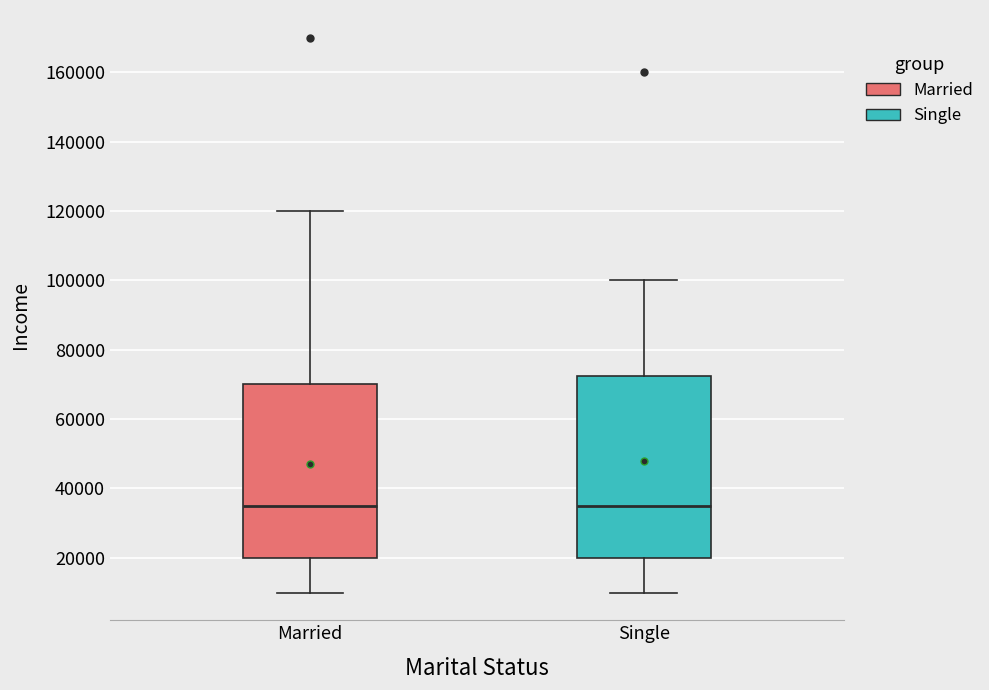

Comparing the boxes themselves (not the whiskers), which one is the tallest?

Single